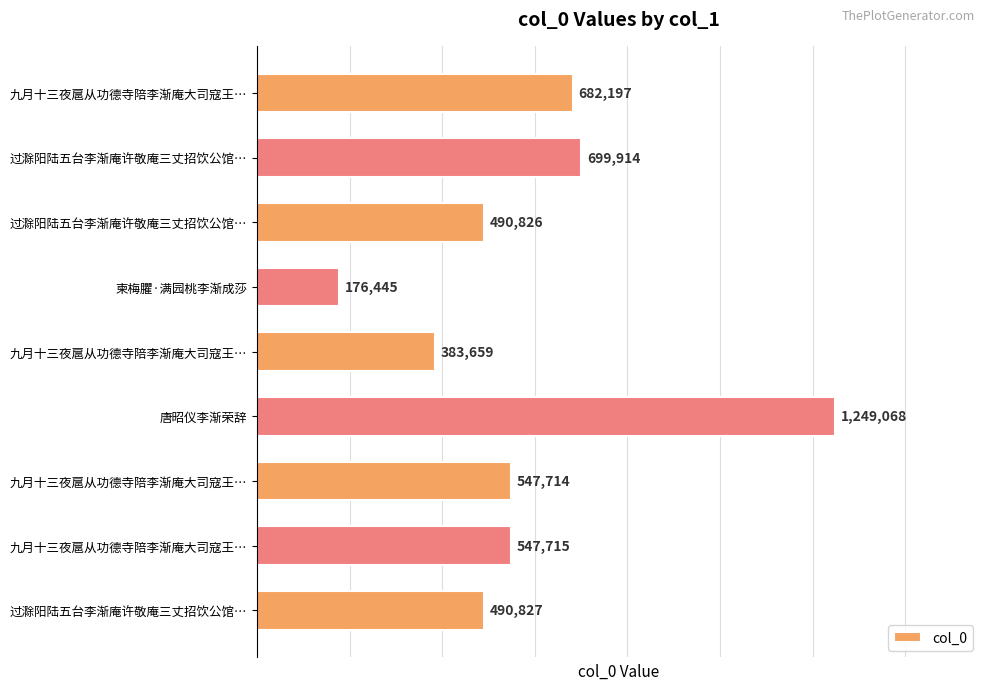

How many bars are there in total?

9